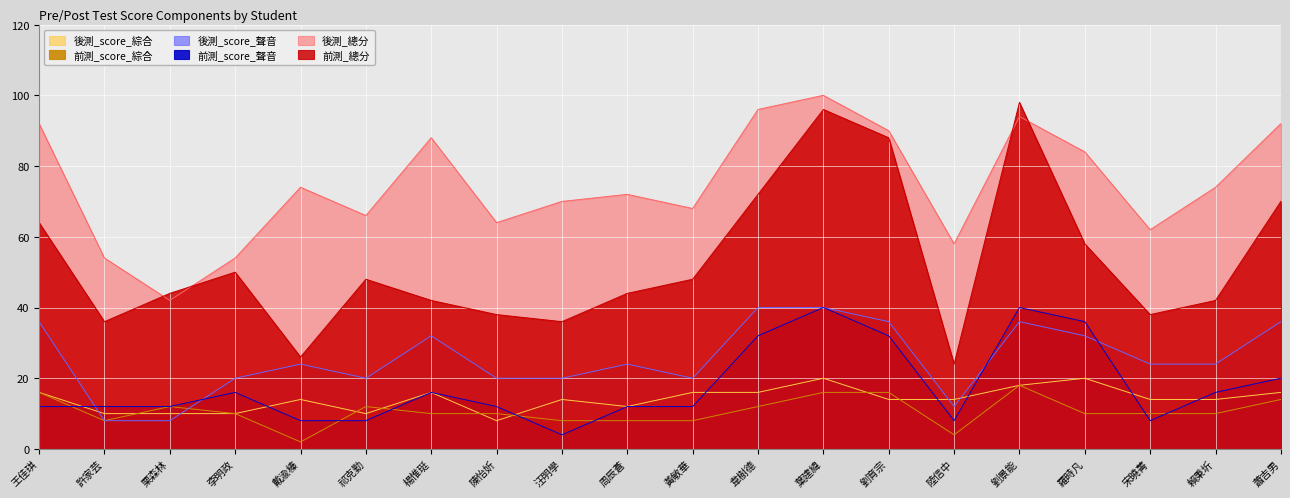

Is it true that 後測_總分 equals 159 at 王佳琪?

False